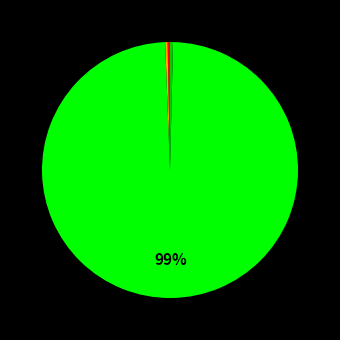

How many segments does this pie chart have?

5